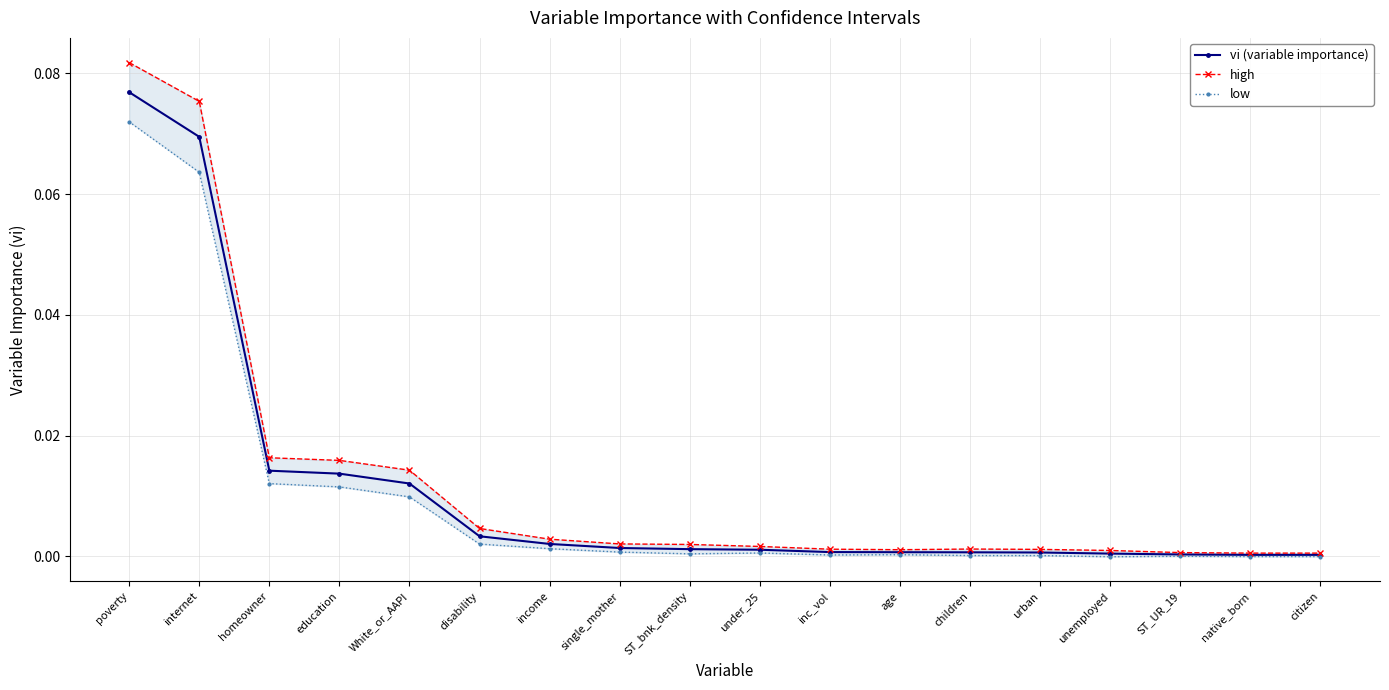

Between poverty and education, which is larger?

poverty